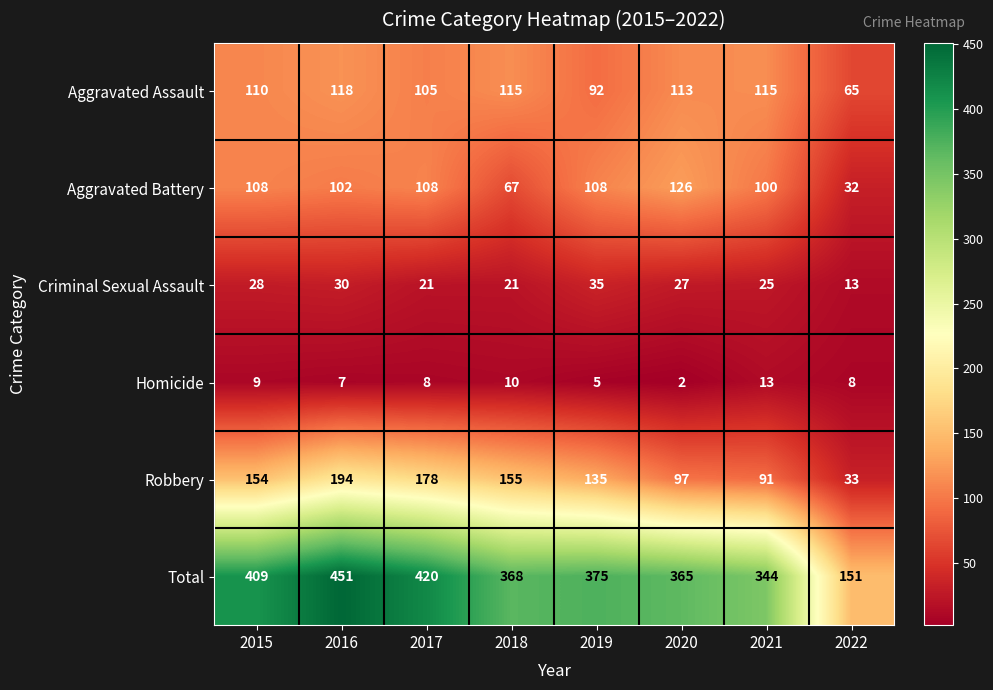

At how many categories does at least one series exceed 389?

3